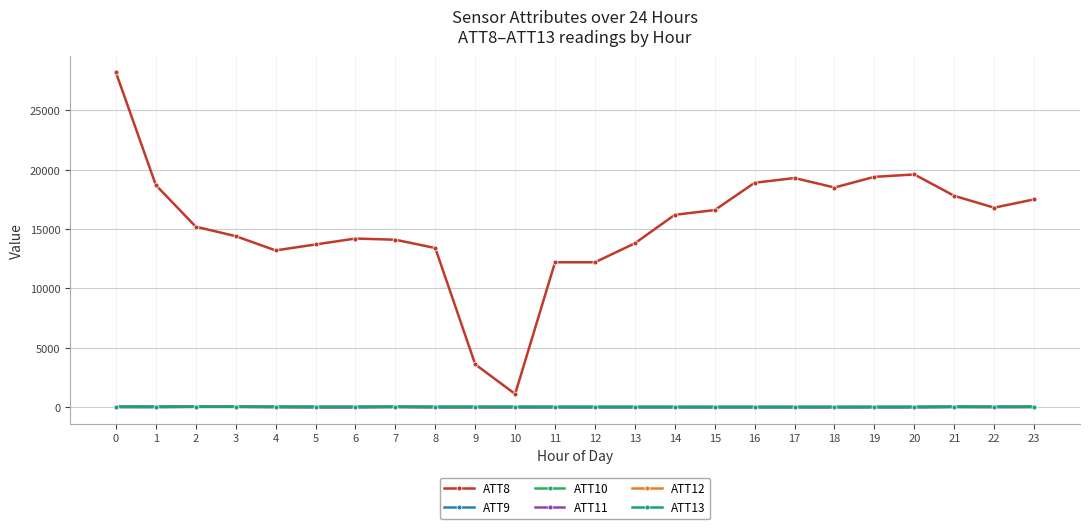

What is the difference between the ATT12 values at 19 and 4?

1.6